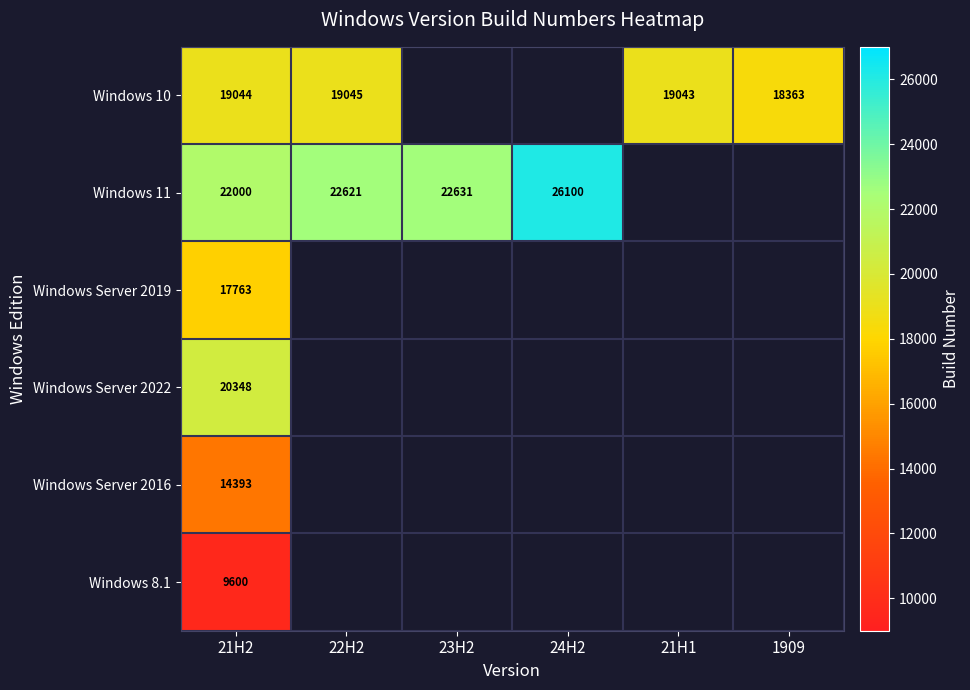

At how many categories does at least one series exceed 24886?

1